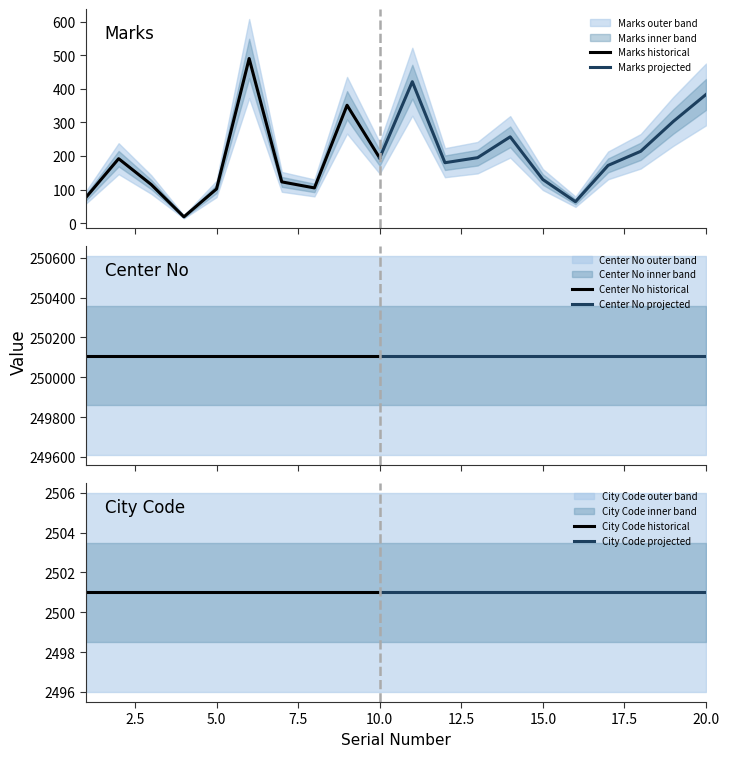

At how many categories does at least one series exceed 6340?

20